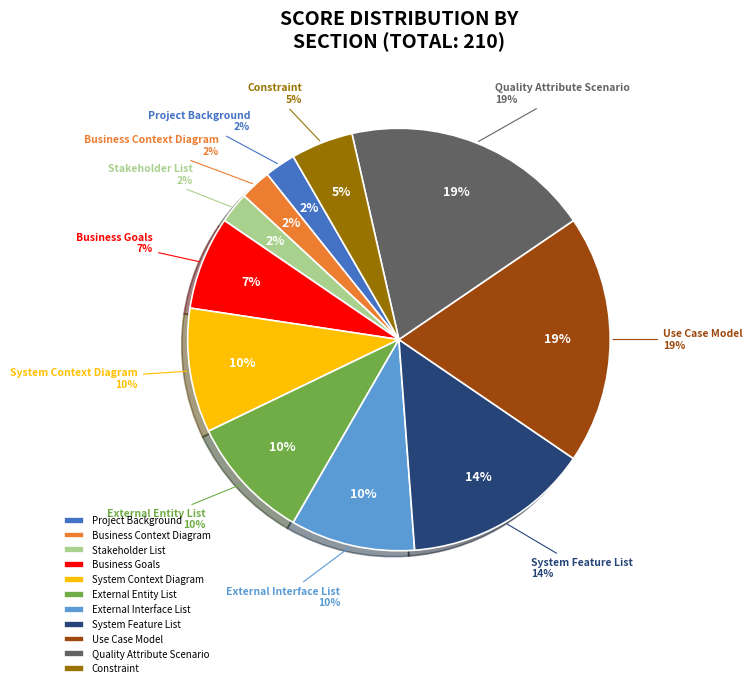

Is it true that System Context Diagram is 1% of the pie?

False